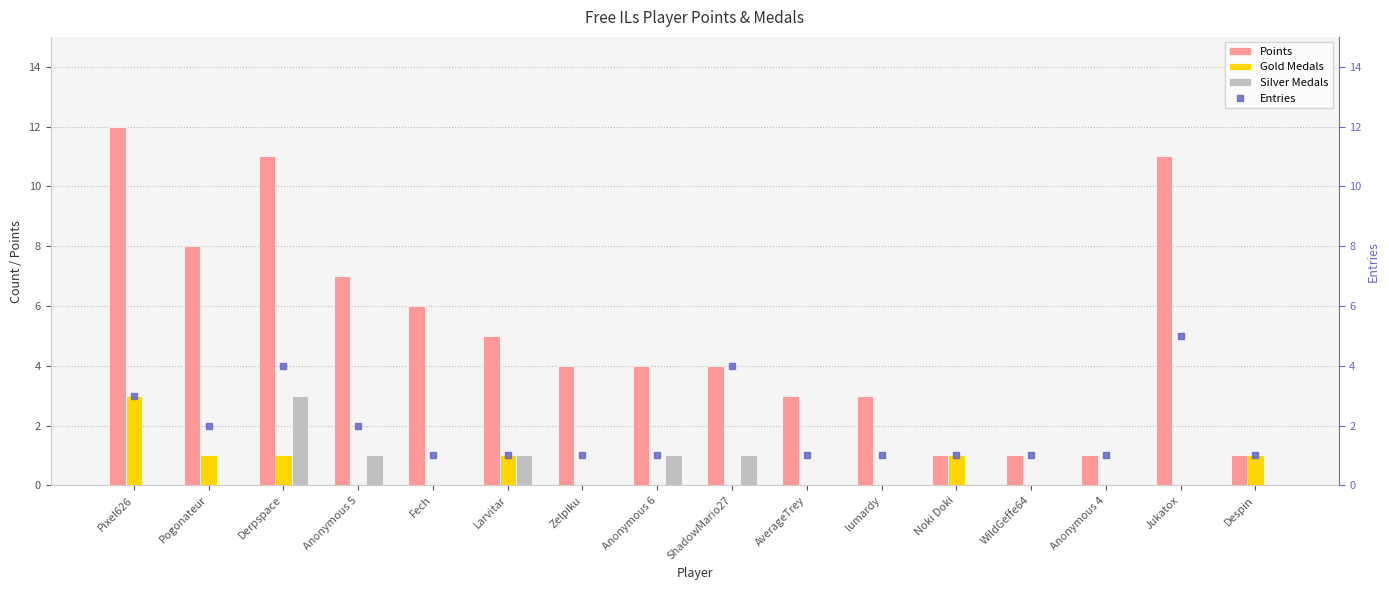

Between Fech and Anonymous 6, which is larger?

Fech